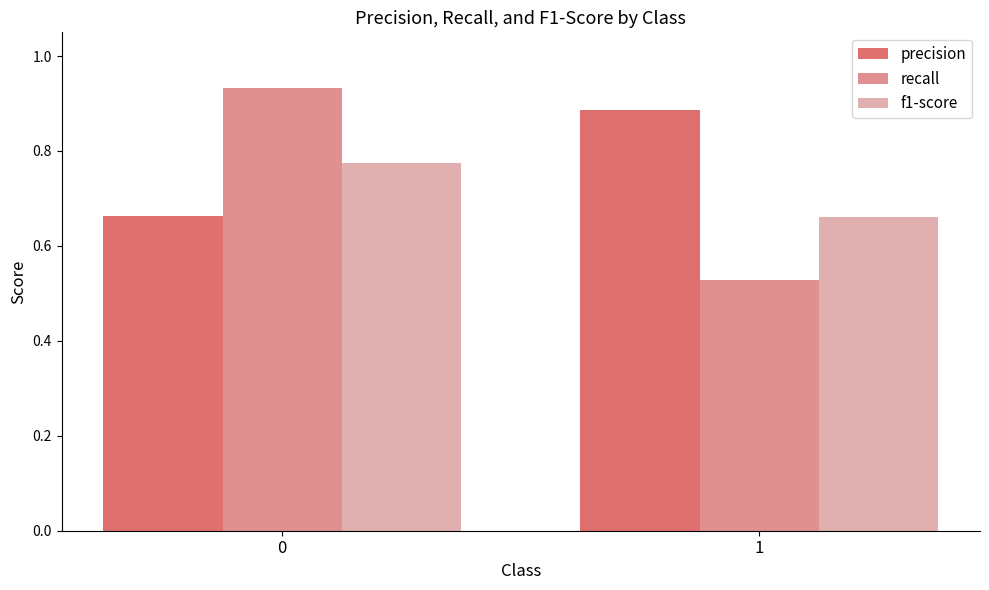

Which series has the largest total across all categories?

precision